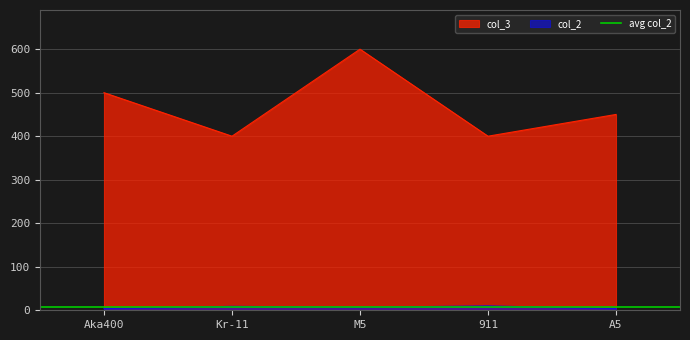

Reading left to right, what are all the values shown in this chart?

col_2: 4	9	7	10	4
col_3: 500	400	600	400	450